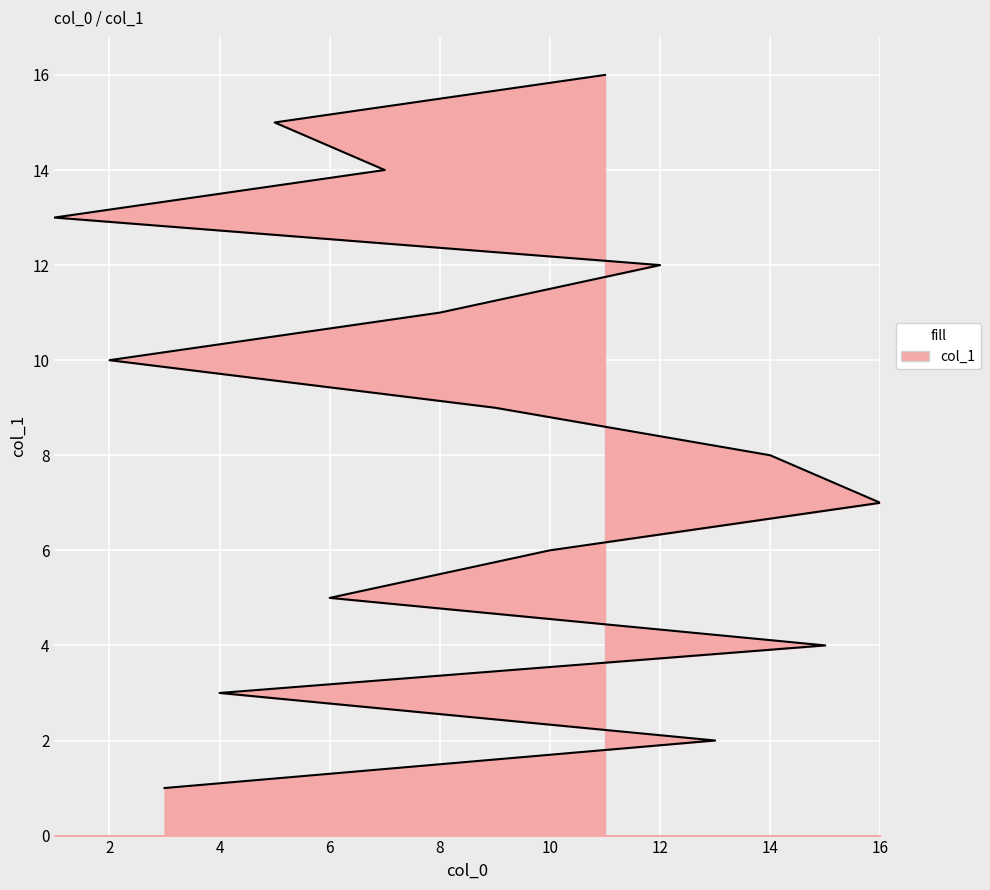

What is the label of the 12th point from the right?

6